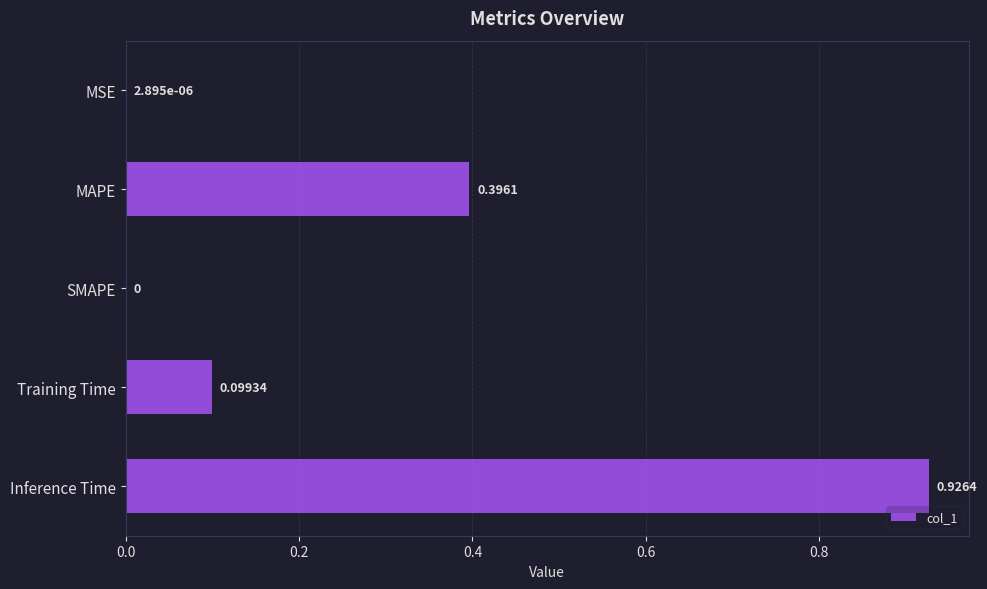

Which label corresponds to the largest value in the chart?

Inference Time